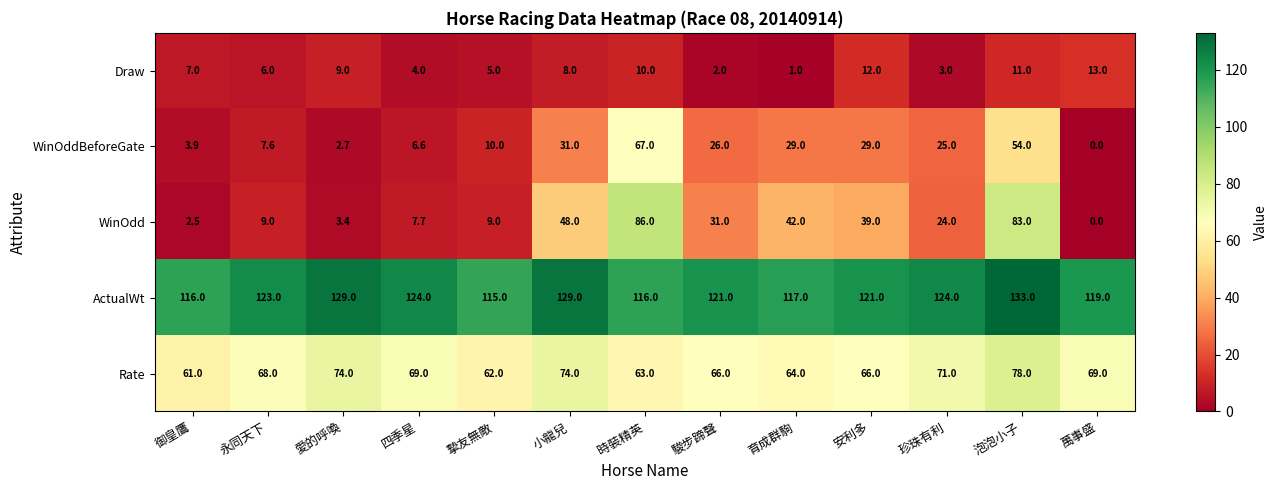

What is the spread (max minus min) of values at 永同天下?

117.0